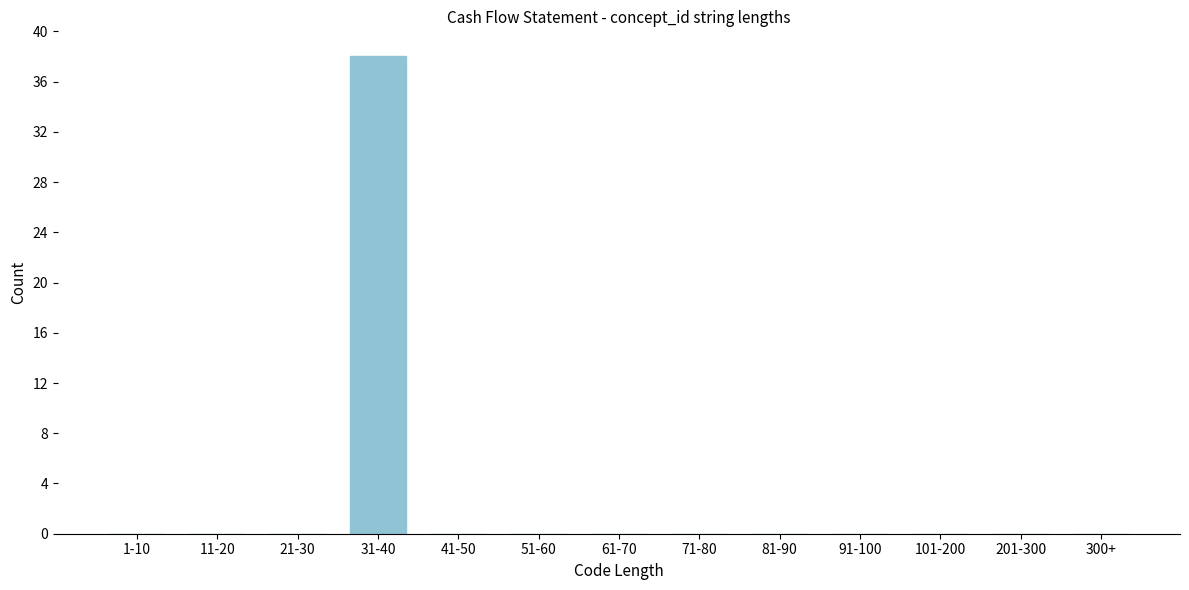

Reading right to left, extract all data points from this chart.

300+=0	201-300=0	101-200=0	91-100=0	81-90=0	71-80=0	61-70=0	51-60=0	41-50=0	31-40=38	21-30=0	11-20=0	1-10=0